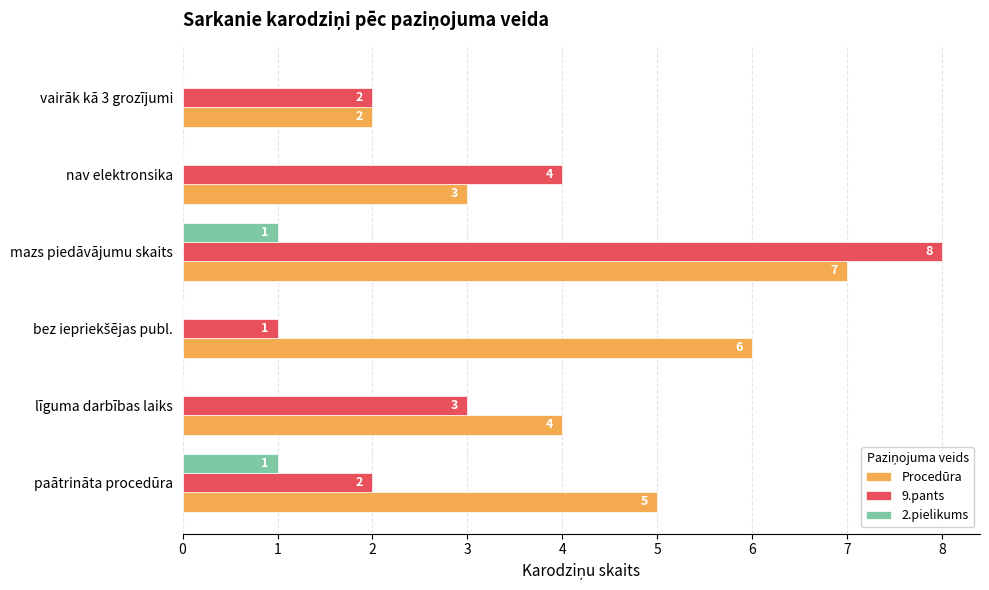

Read the Procedūra value at paātrināta procedūra.

5